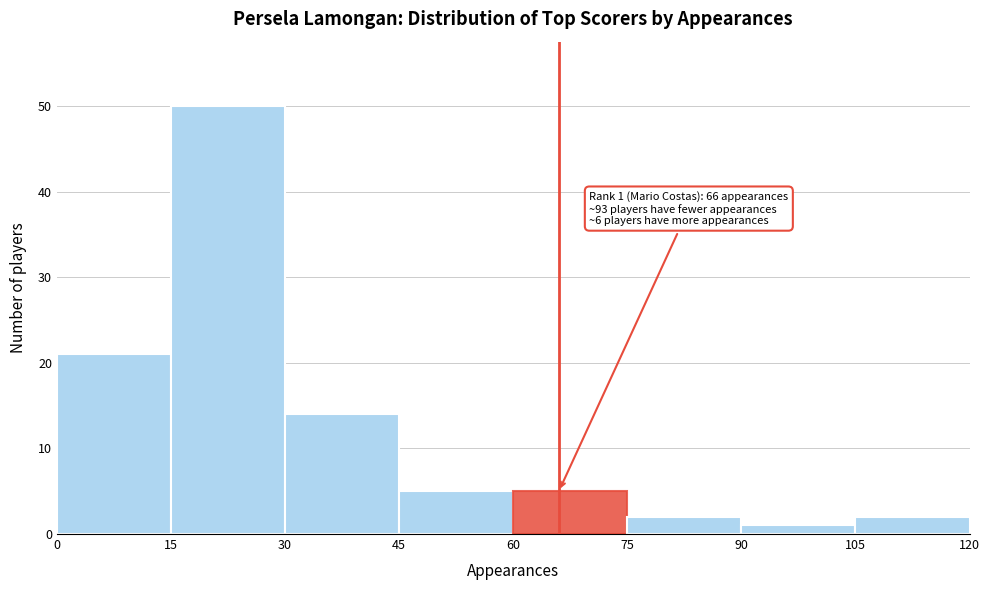

Over which range of the x-axis is the bar tallest?

15 to 30